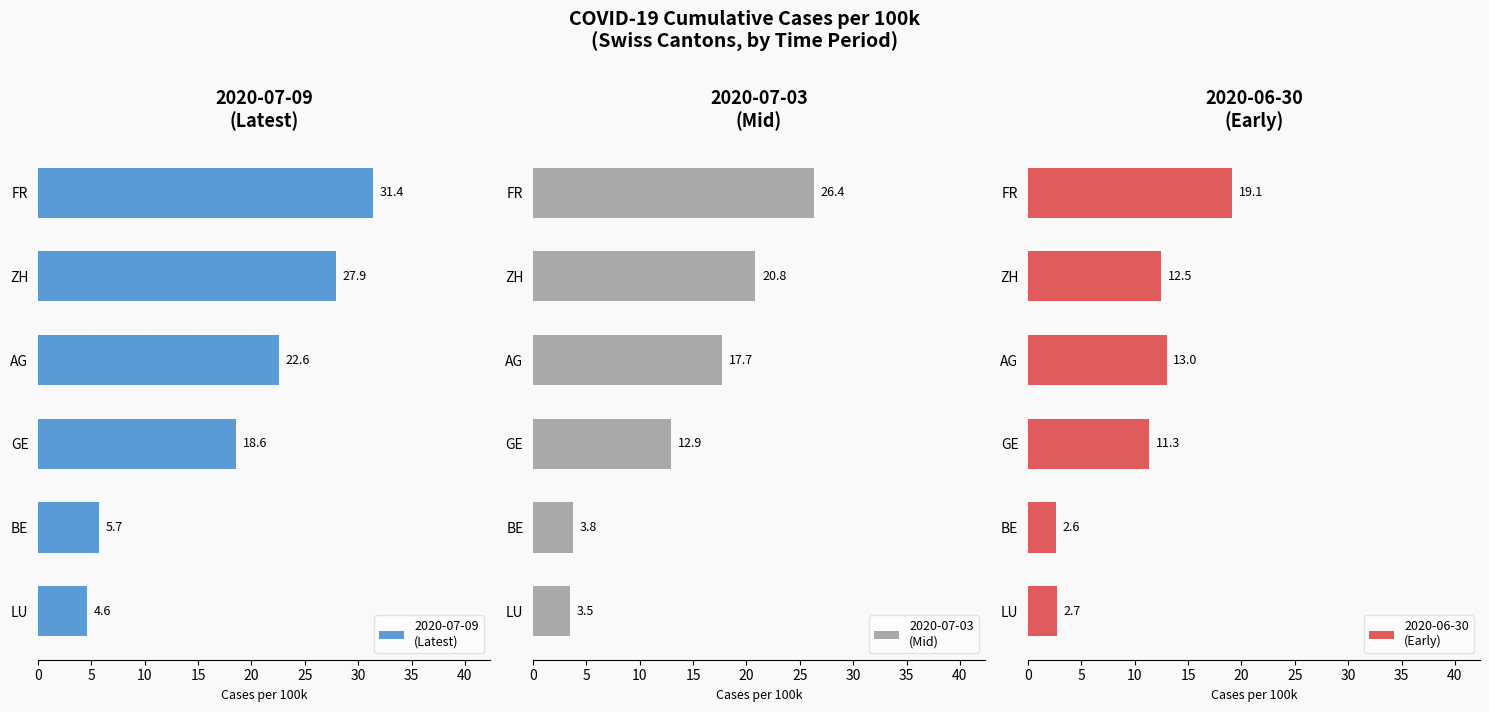

Between FR and GE, which series saw the biggest shift?

2020-07-03
(Mid)